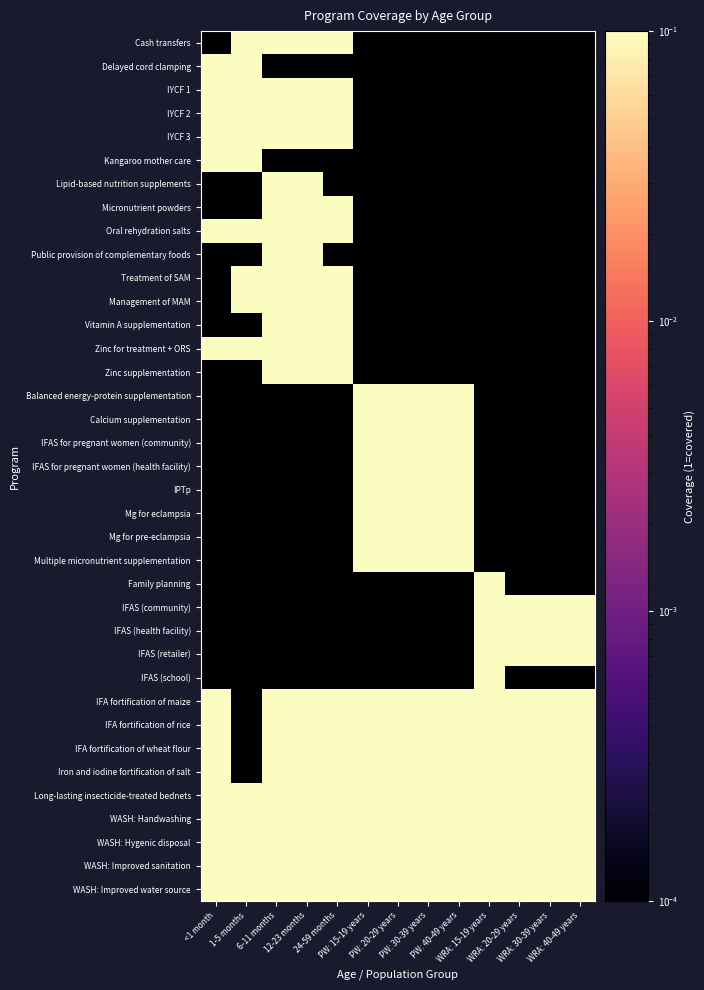

At which category is the sum across all series the highest?

6-11 months